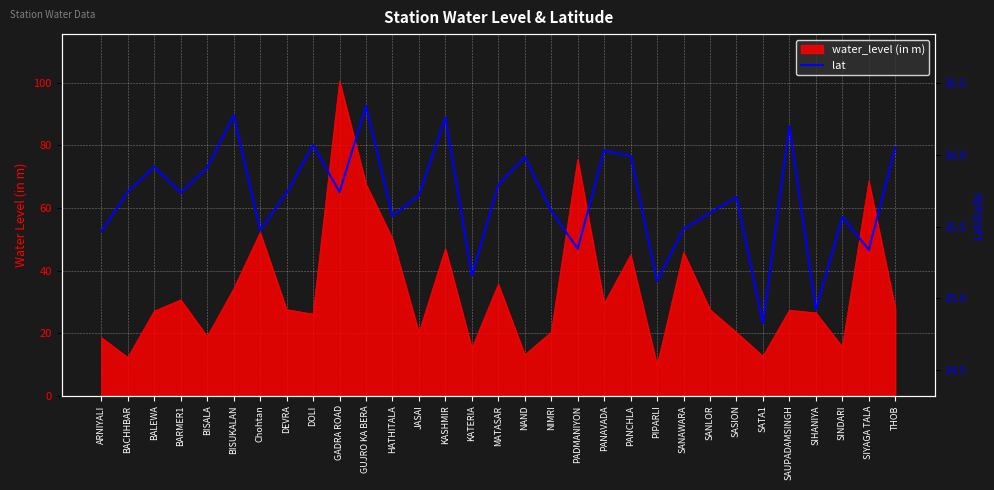

The value at Chohtan is 44.5. True or false?

False